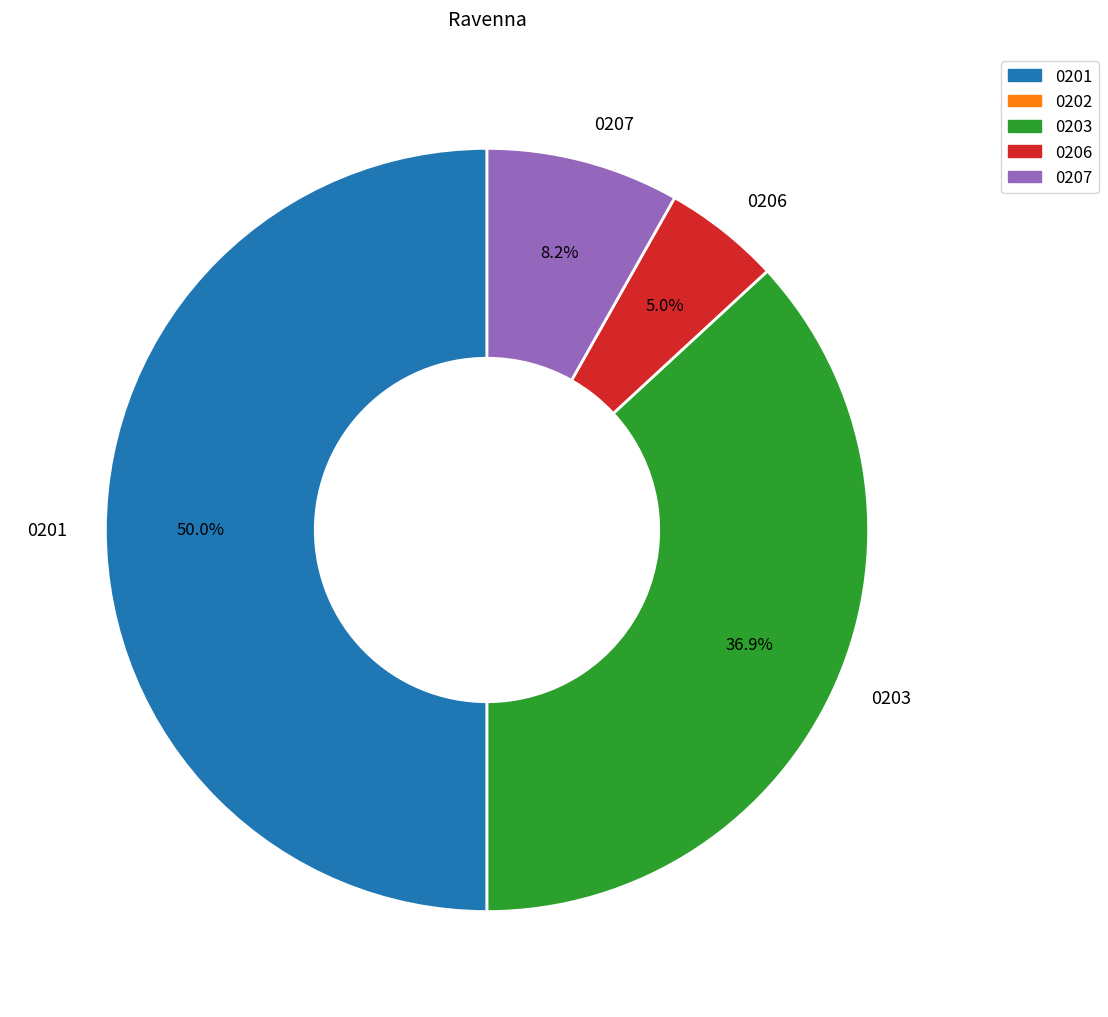

Is 0206 the majority of the pie?

No